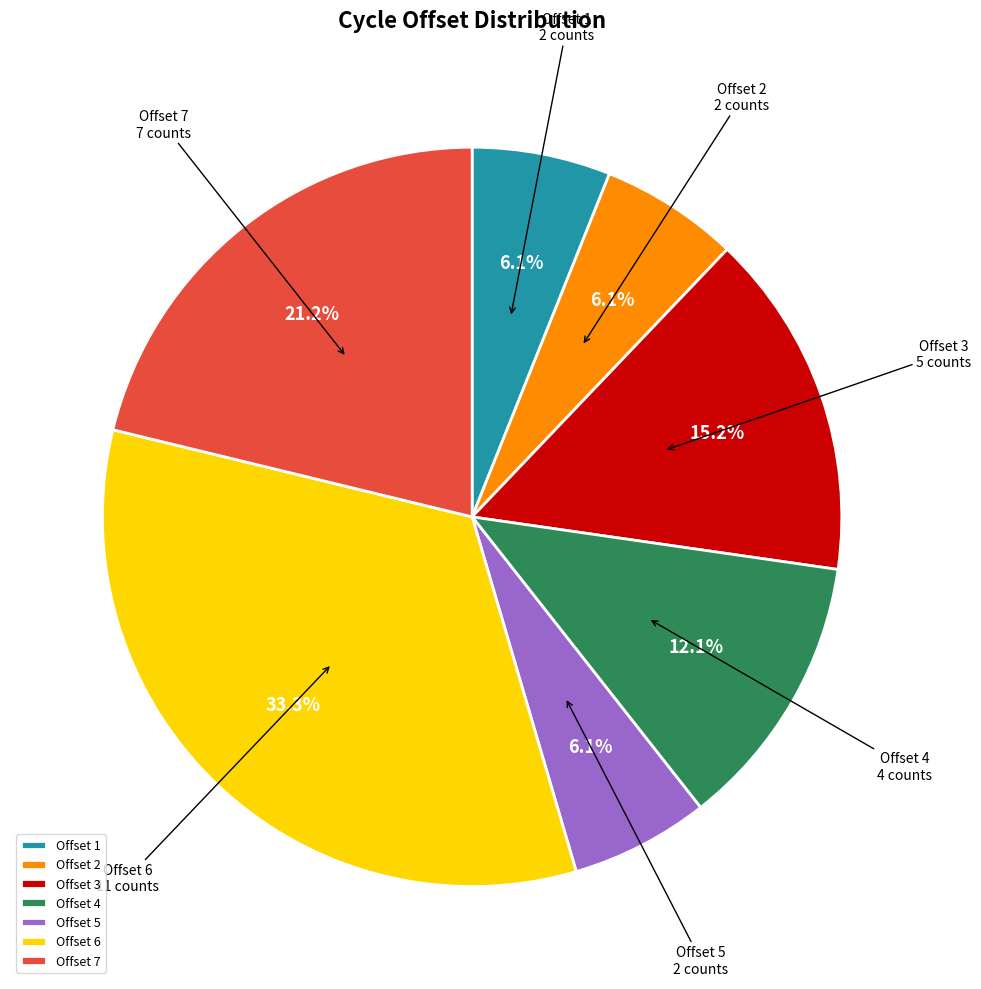

Is there a majority slice in this chart?

No